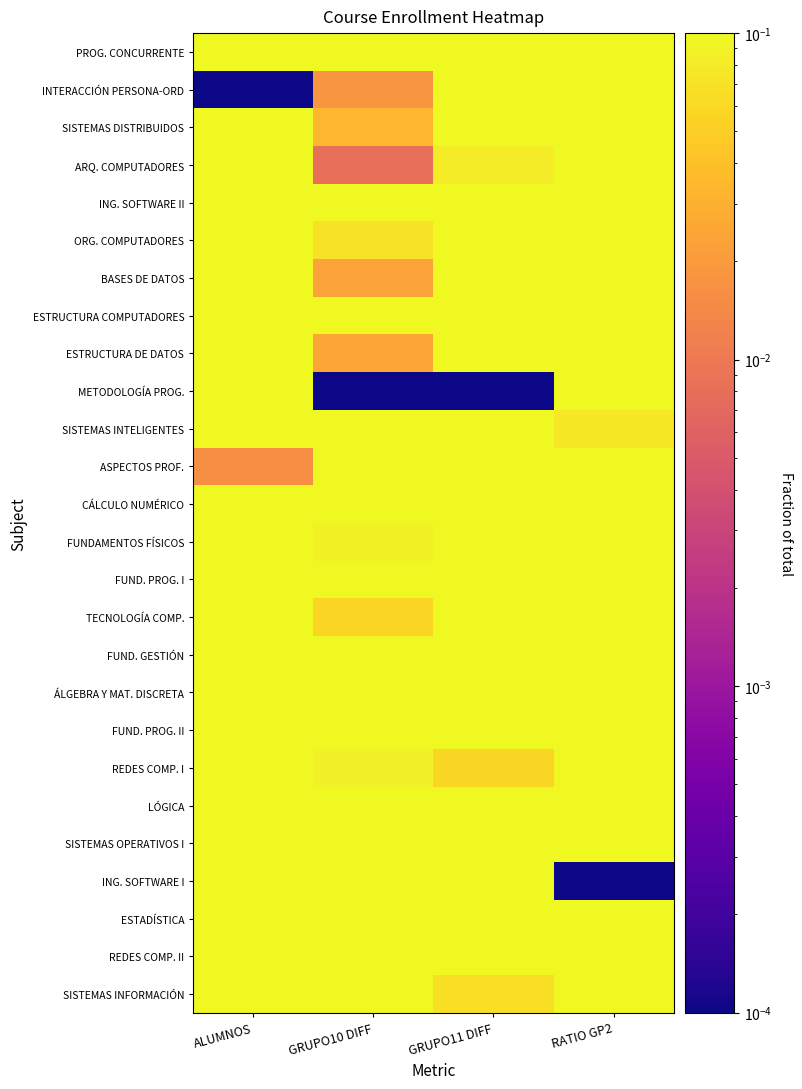

At how many categories does at least one series exceed 0?

4